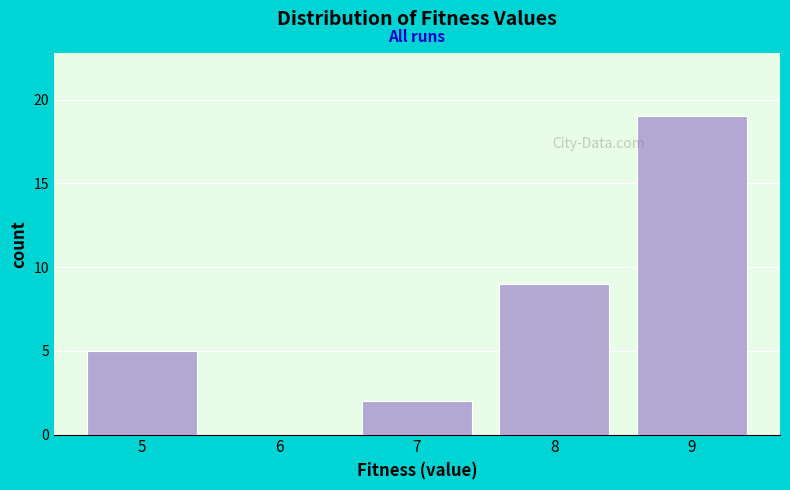

Reading right to left, what are all the values shown in this chart?

9=19	8=9	7=2	6=0	5=5